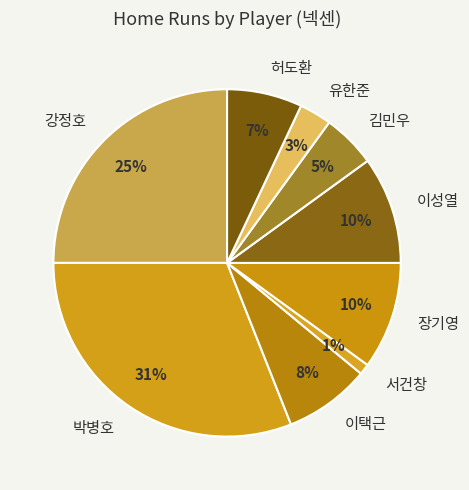

To the nearest percent, what is the average slice percentage?

11%